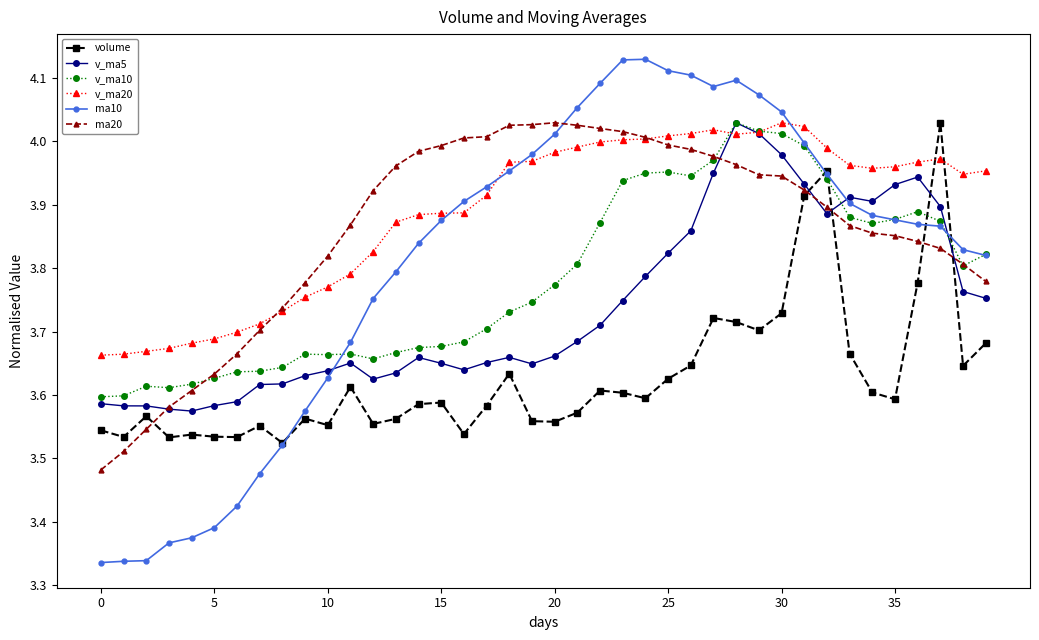

What is the difference between the maximum and second lowest values in the ma20 series?

0.5